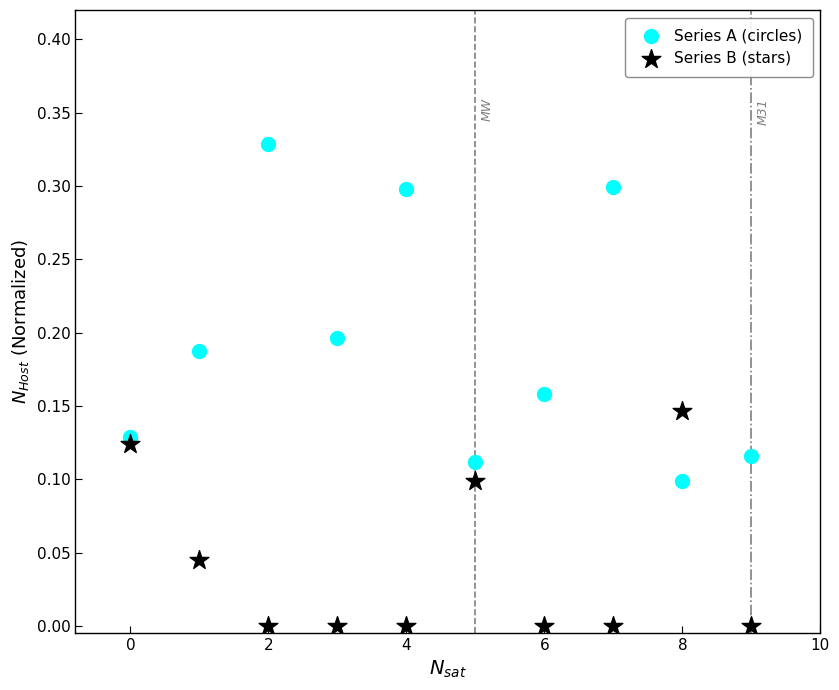

Which series contains the highest Y value?

Series A (circles)